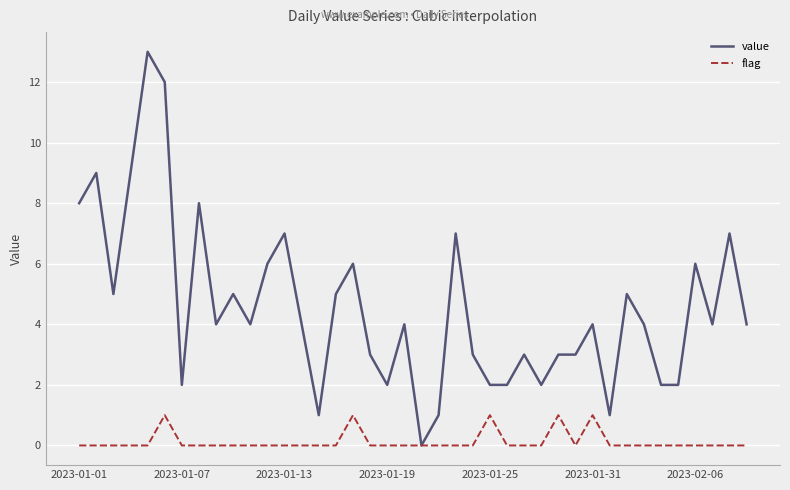

Which series has the largest total across all categories?

value